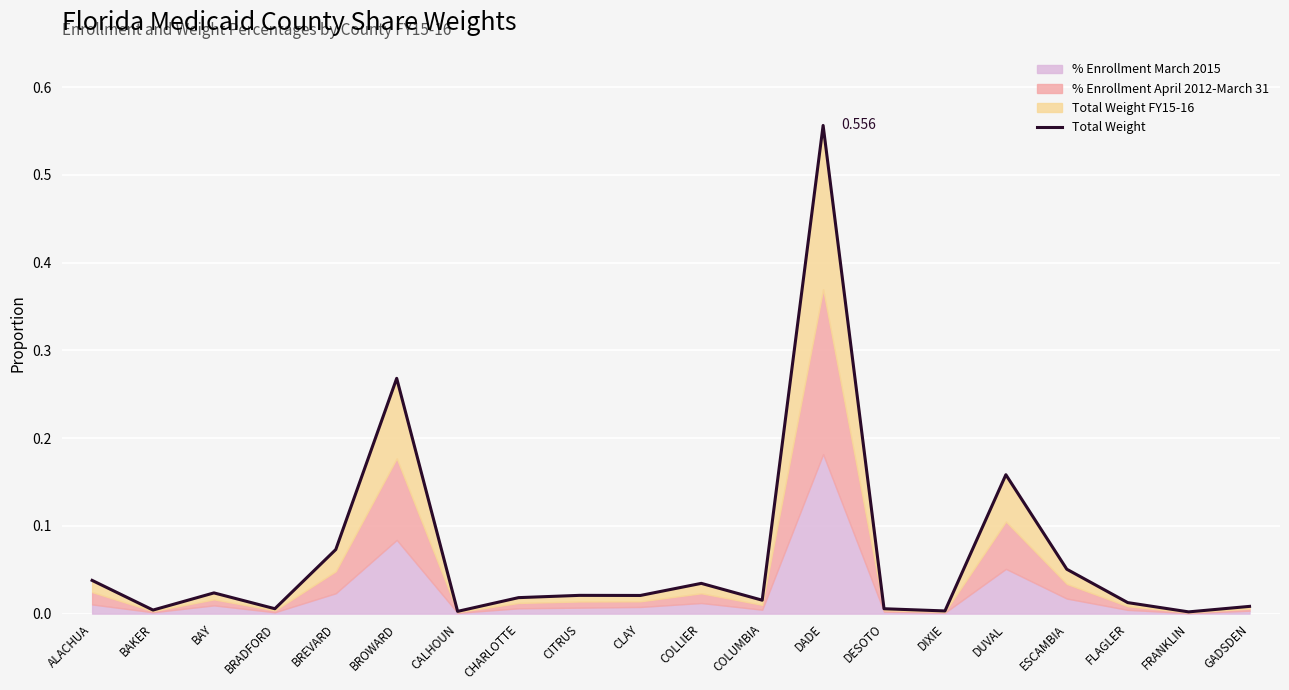

Rank the categories by value from highest to lowest.

DADE, BROWARD, DUVAL, BREVARD, ESCAMBIA, ALACHUA, COLLIER, BAY, CITRUS, CLAY, CHARLOTTE, COLUMBIA, FLAGLER, GADSDEN, BRADFORD, DESOTO, BAKER, DIXIE, CALHOUN, FRANKLIN